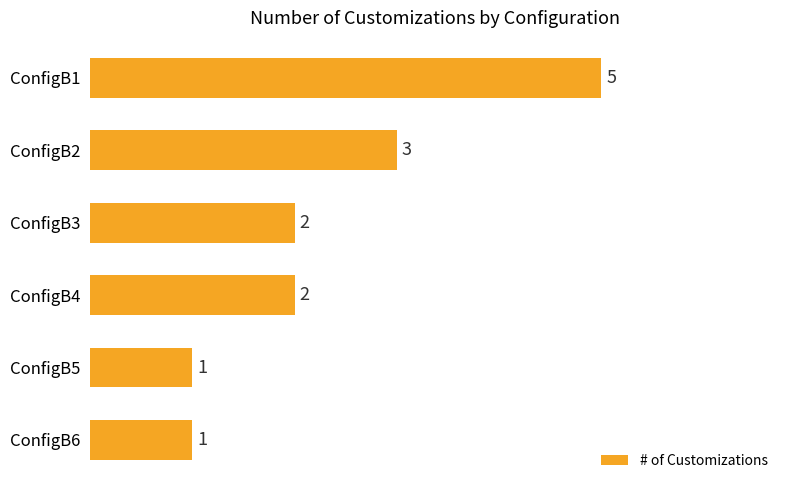

What is the greatest value displayed?

5